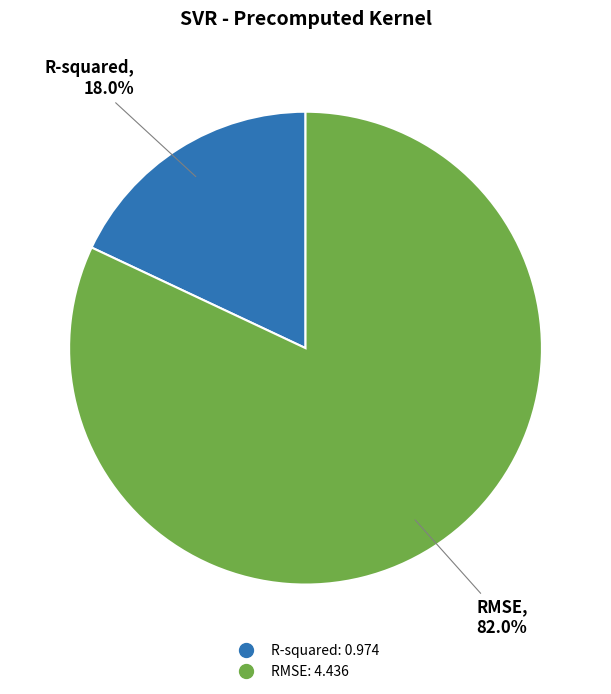

Which slice is the largest?

RMSE